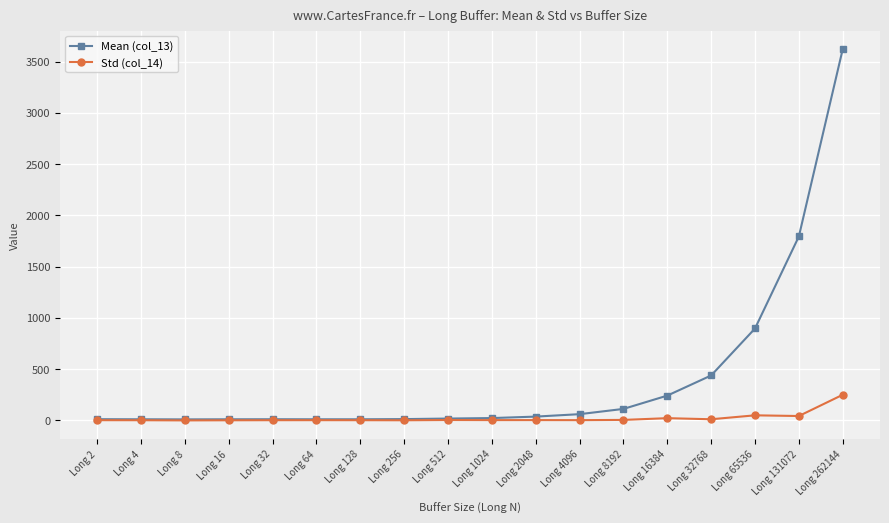

Is it true that Mean (col_13) equals 112.2 at Long 8192?

True